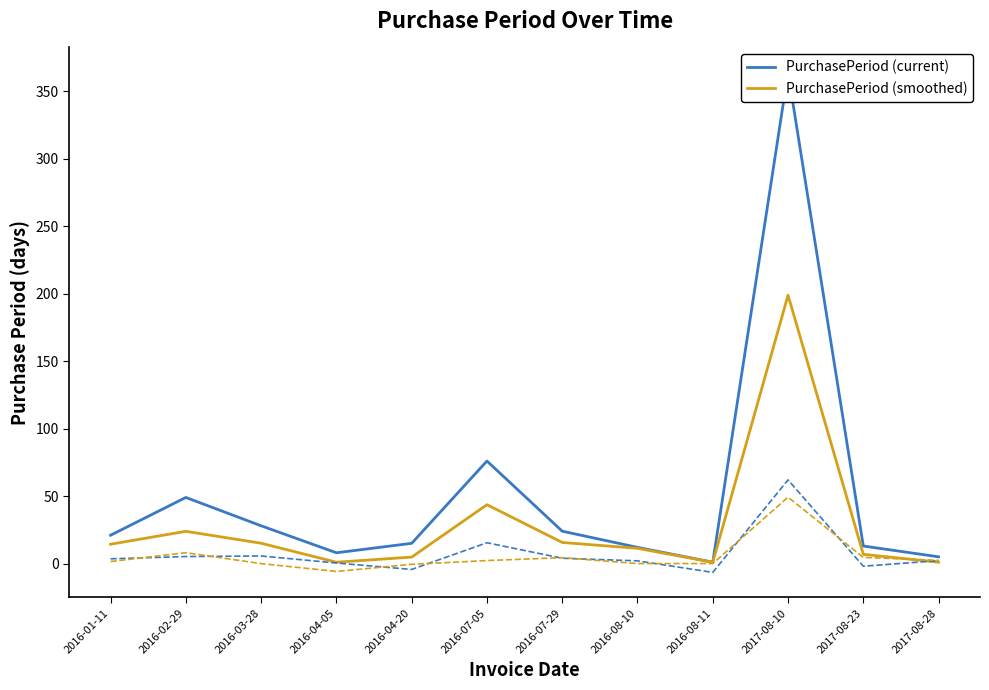

Is the value of PurchasePeriod (current) at 2016-04-05 greater than the value of PurchasePeriod (smoothed) at 2016-04-05?

Yes